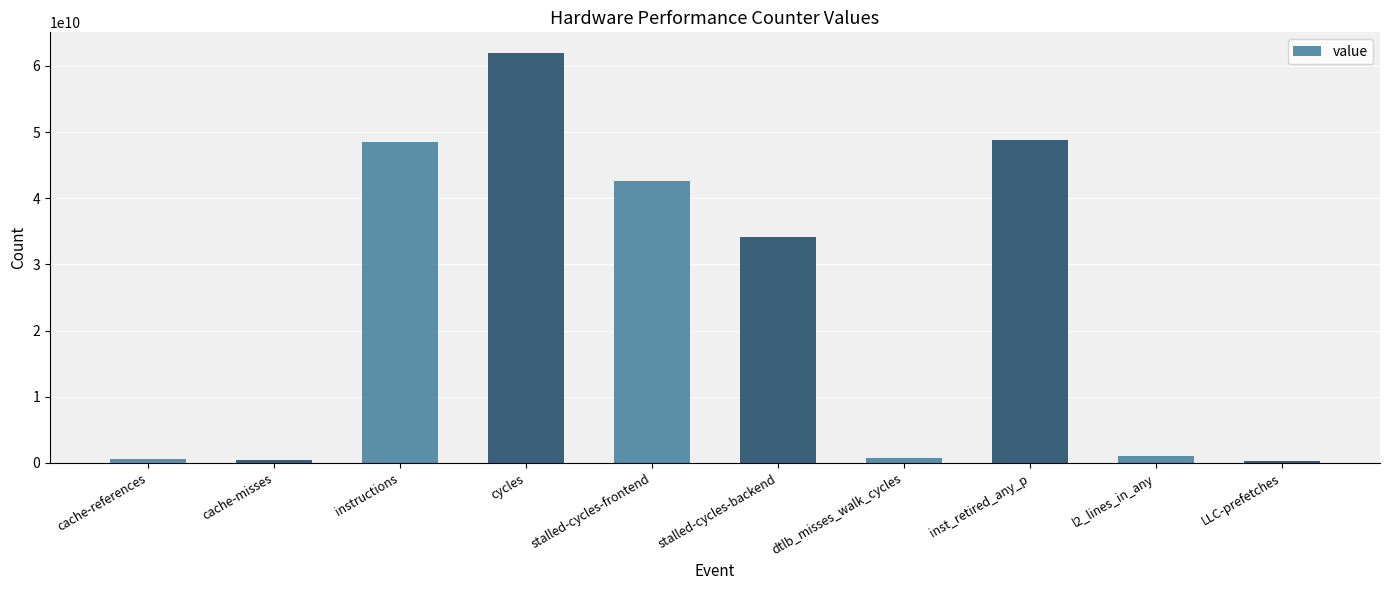

Count the number of data series in this chart.

1